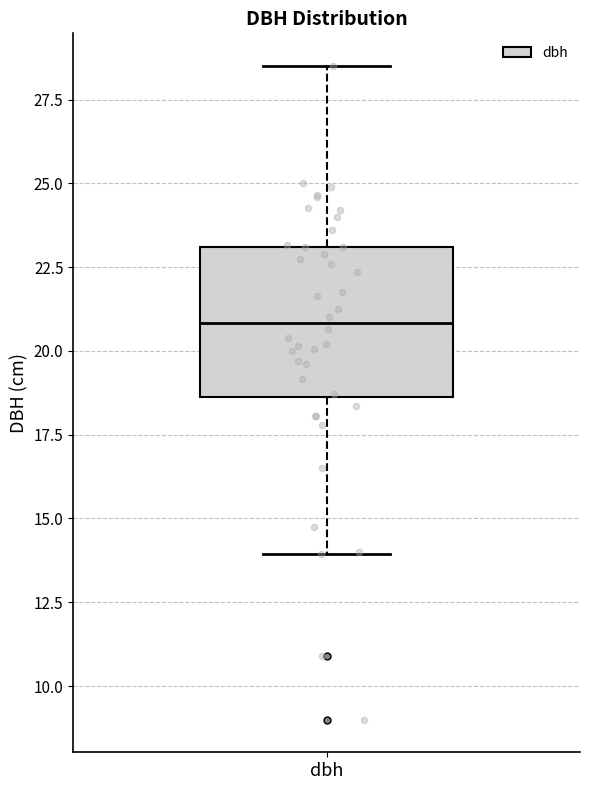

Where does the upper whisker of the box for dbh end on the y-axis? The values are not printed on the chart, so give them approximately, as read against the axis.

28.5